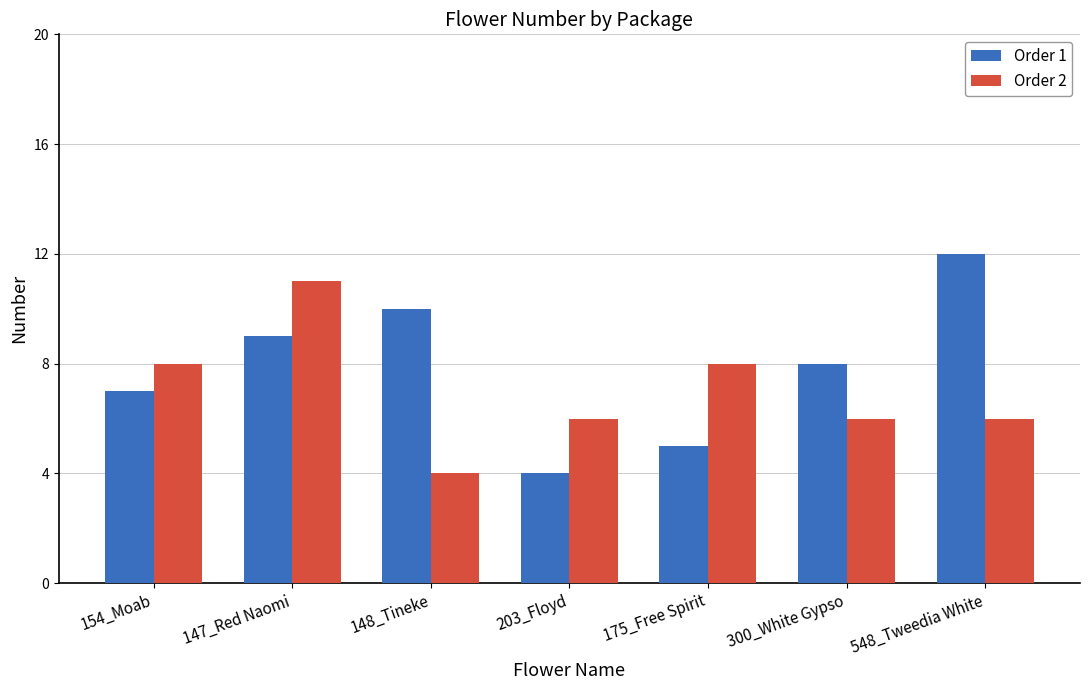

Does the chart contain any negative values?

No